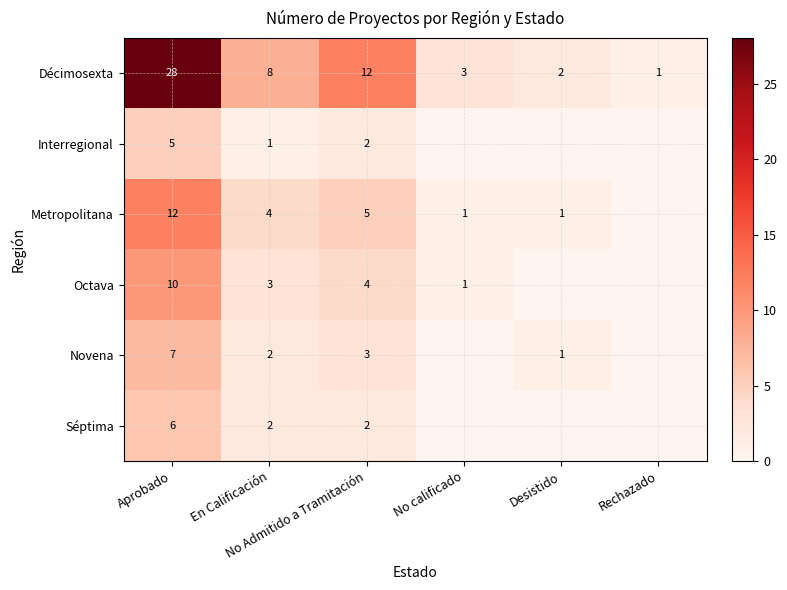

At which label does Interregional first exceed 1?

Aprobado